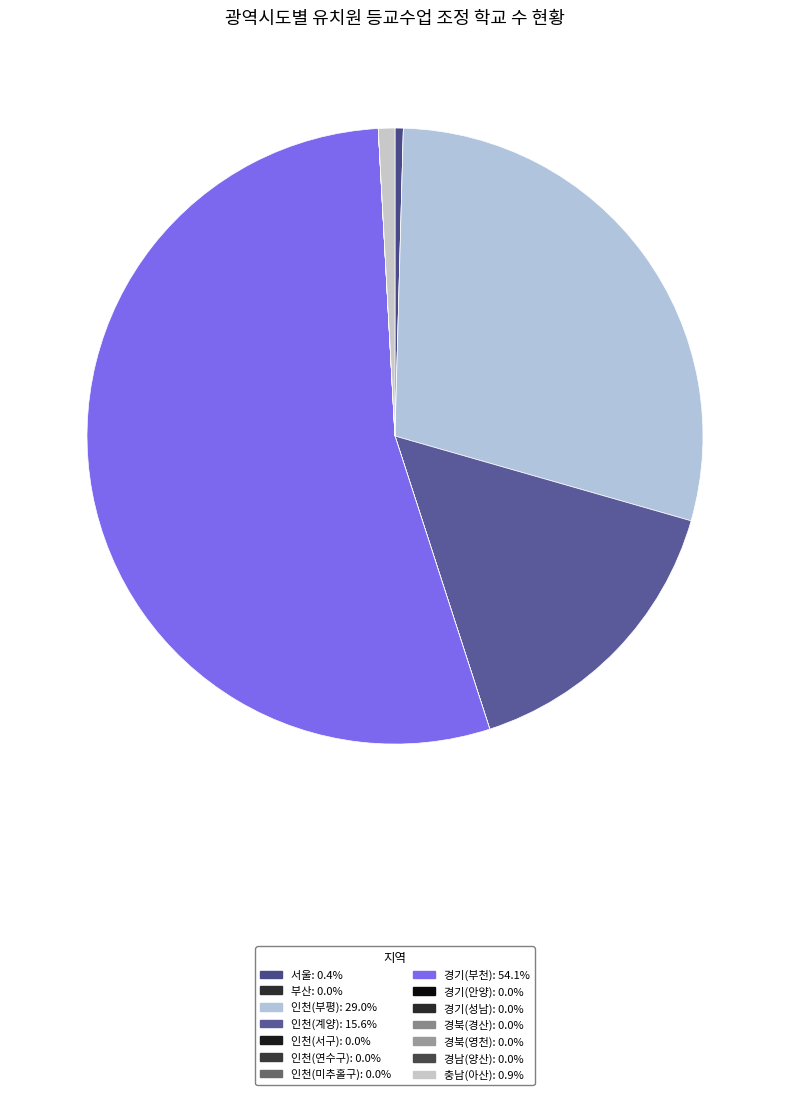

Combined, what portion of the pie is 인천(부평) and 충남(아산)?

29.9%